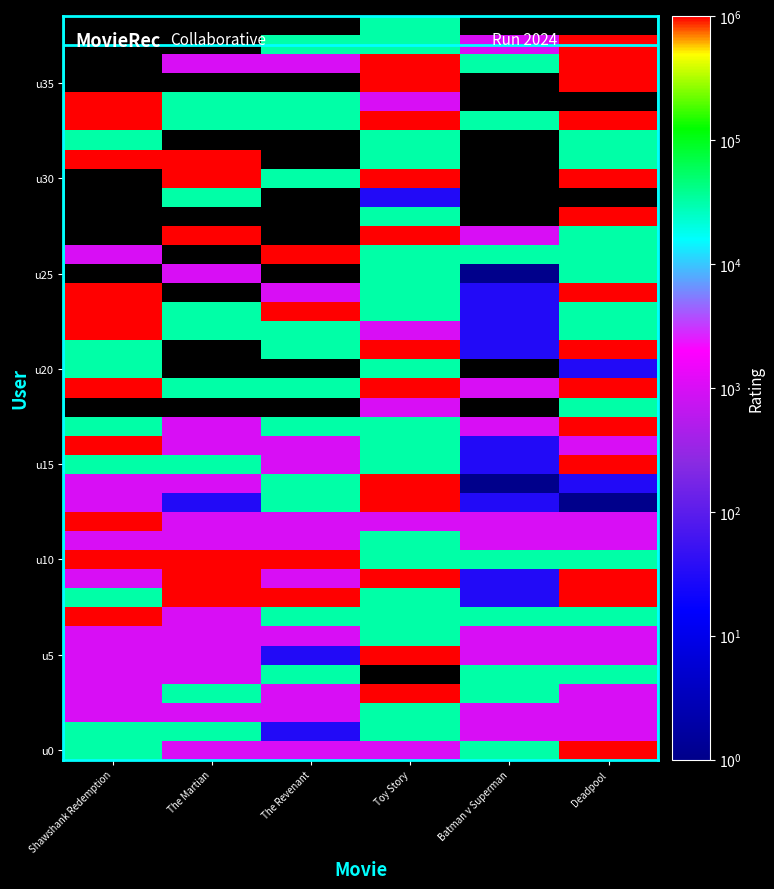

The value of u20 at Toy Story is 31622.8. True or false?

True